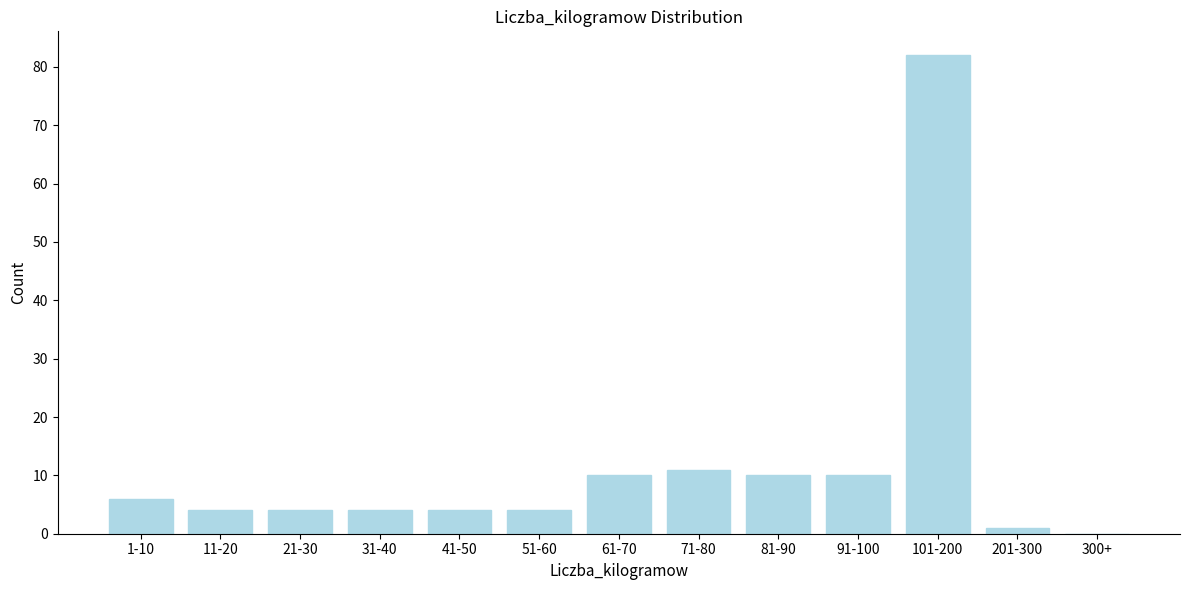

Reading right to left, what are all the values shown in this chart?

300+=0	201-300=1	101-200=82	91-100=10	81-90=10	71-80=11	61-70=10	51-60=4	41-50=4	31-40=4	21-30=4	11-20=4	1-10=6